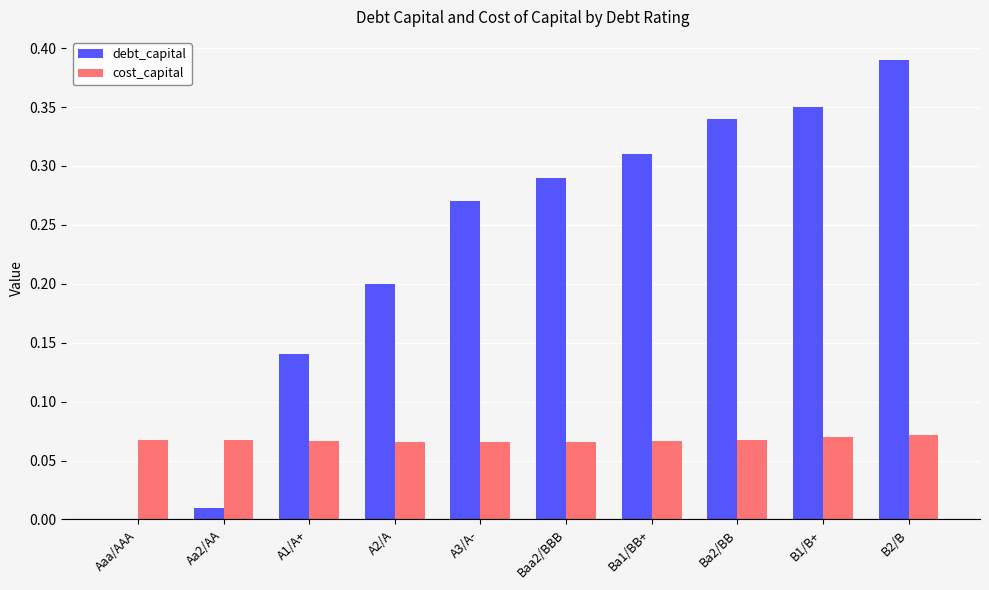

How many distinct data groups are displayed?

2